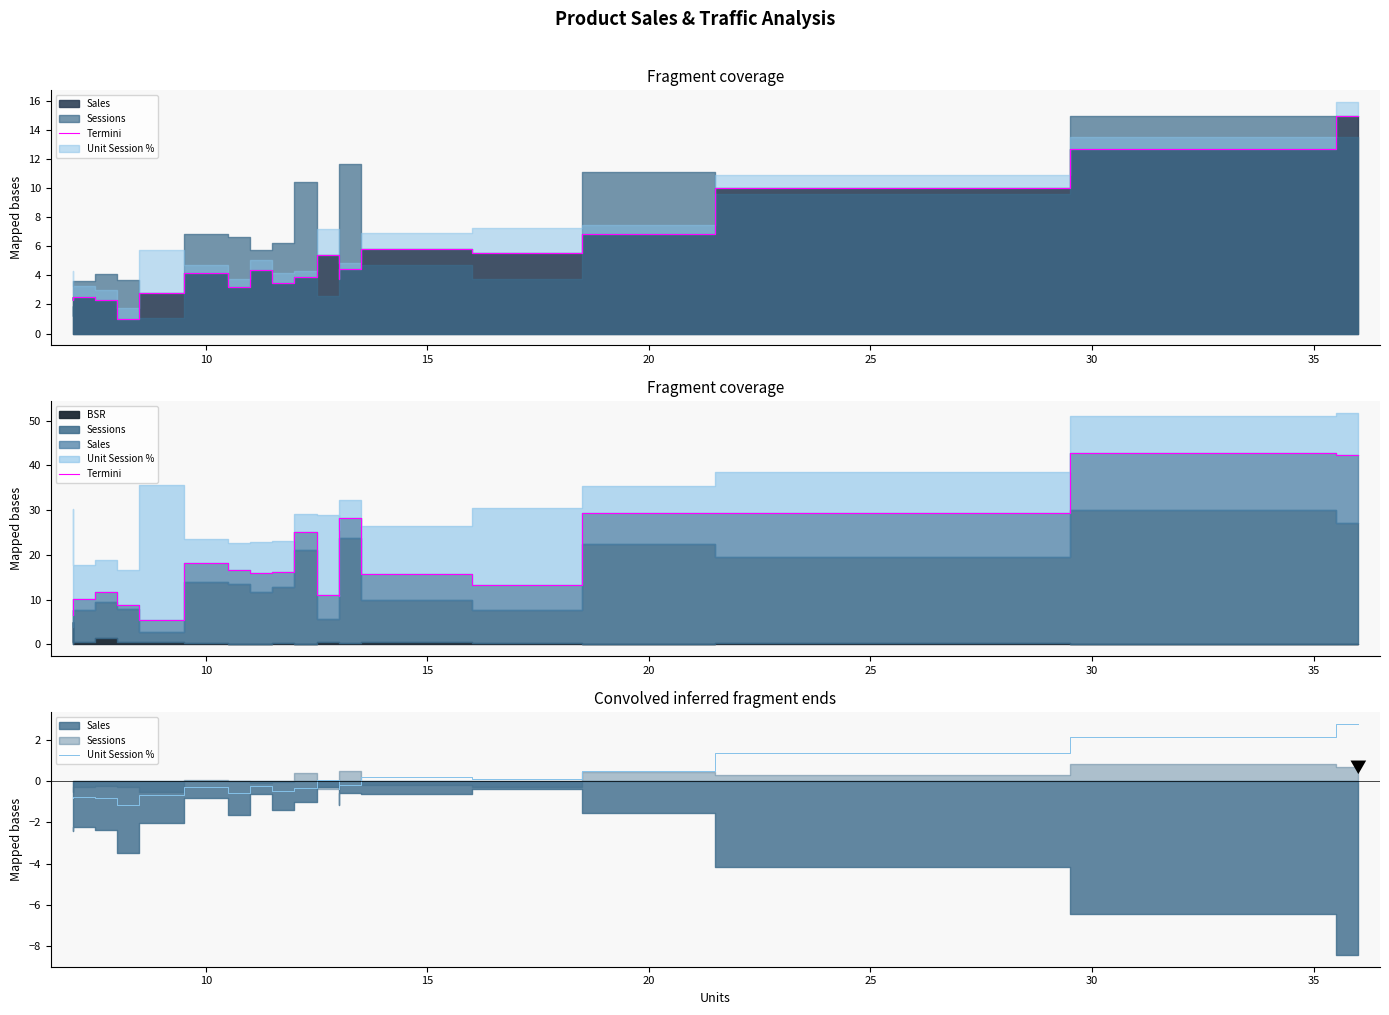

Reading right to left, extract all data points from this chart.

Termini: 42.2	42.7	29.4	29.3	13.3	15.7	28.2	10.7	11.1	25.0	16.2	16.0	16.6	18.2	5.5	8.8	11.8	10.2	9.7	6.4
Unit Session %: 2.8	2.2	1.4	0.5	0.1	0.2	-0.2	-0.4	0.1	-0.3	-0.5	-0.2	-0.5	-0.3	-0.7	-1.2	-0.8	-0.7	-0.8	-0.7